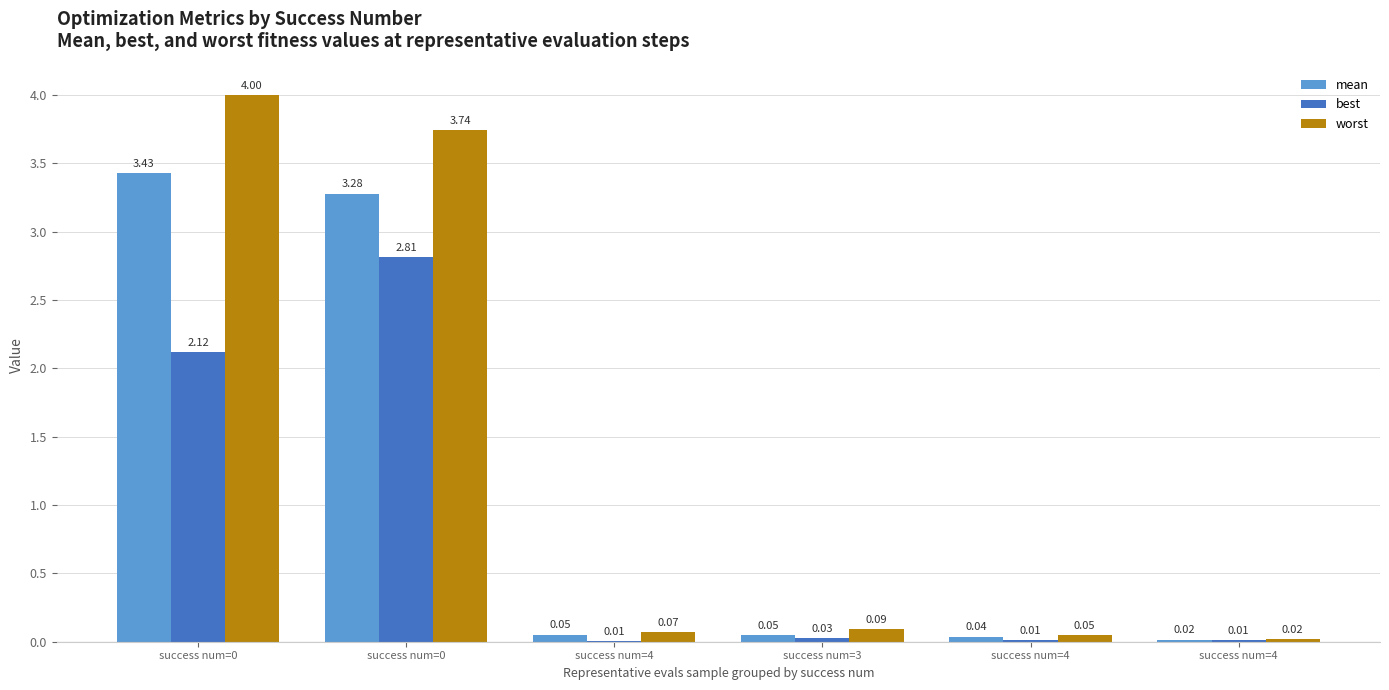

What is the difference between the second highest and second lowest values in the worst series?

3.7